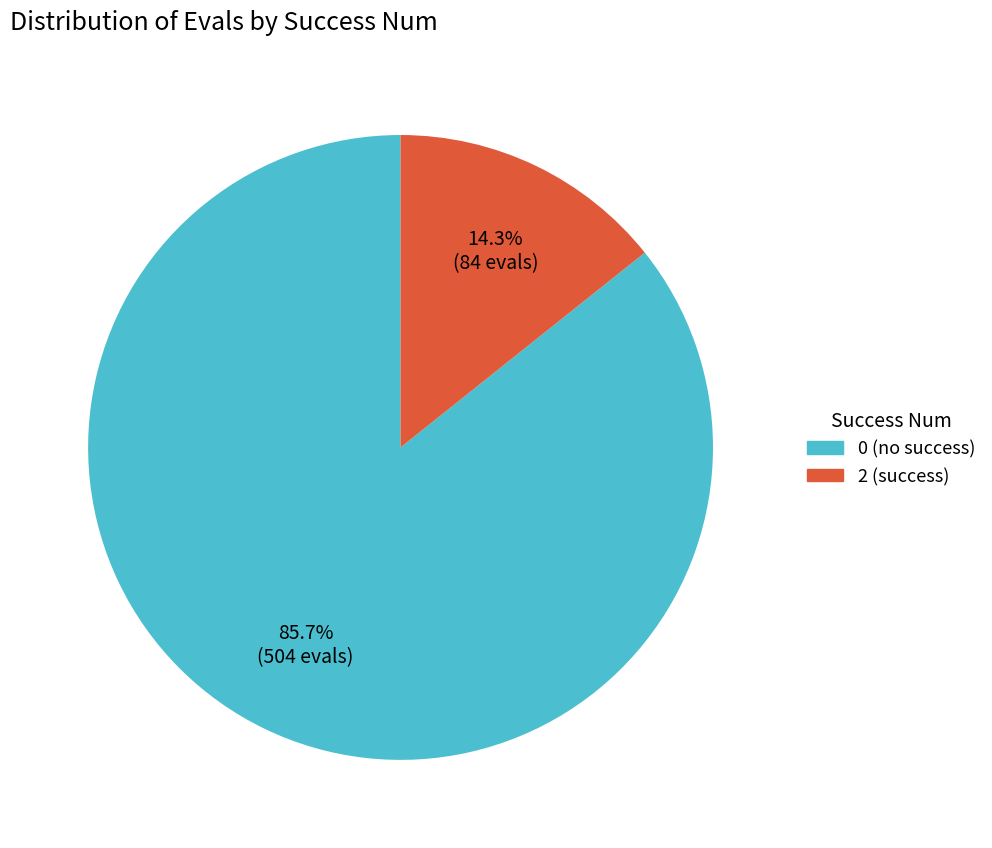

What is the smallest slice in the pie chart?

2